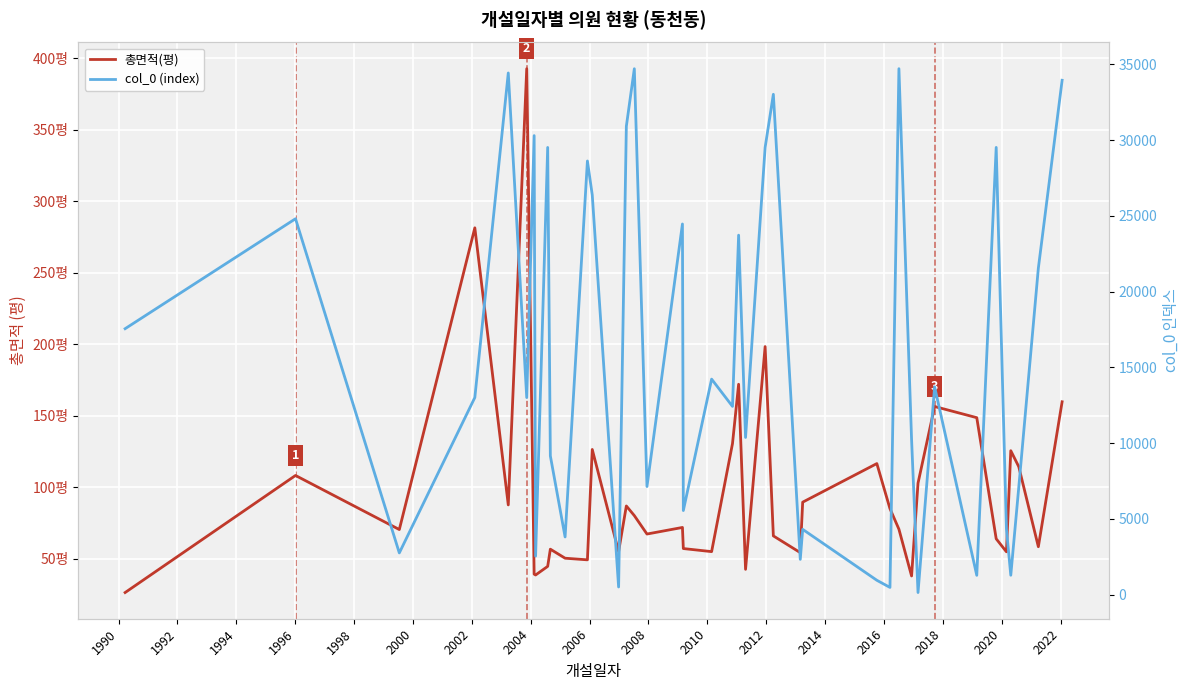

True or false: 총면적(평) and col_0 (index) cross at least once.

False